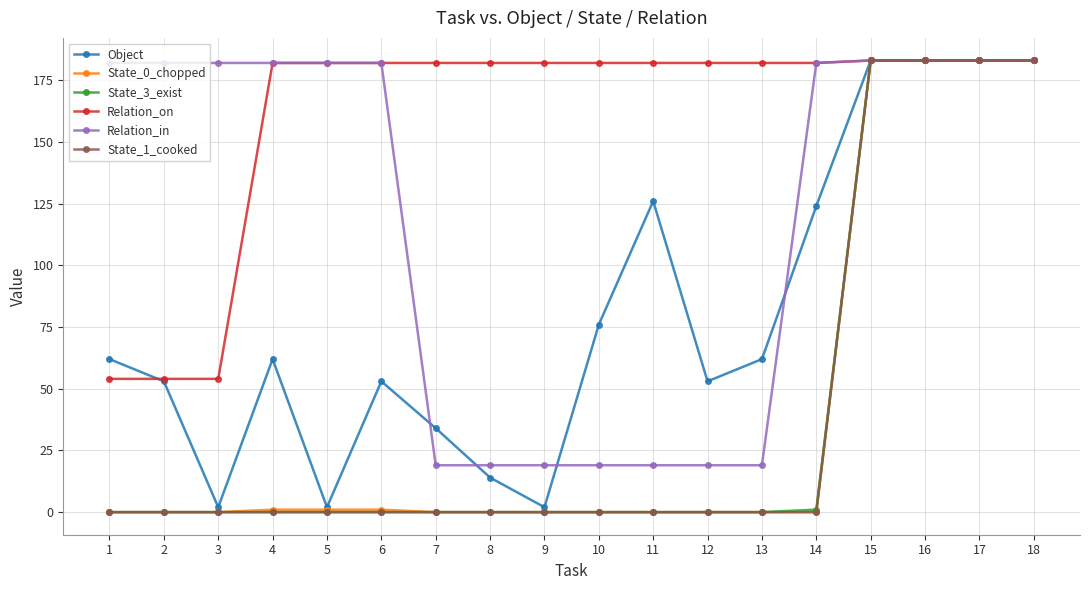

What are all the series names shown in the legend?

Object, State_0_chopped, State_3_exist, Relation_on, Relation_in, State_1_cooked